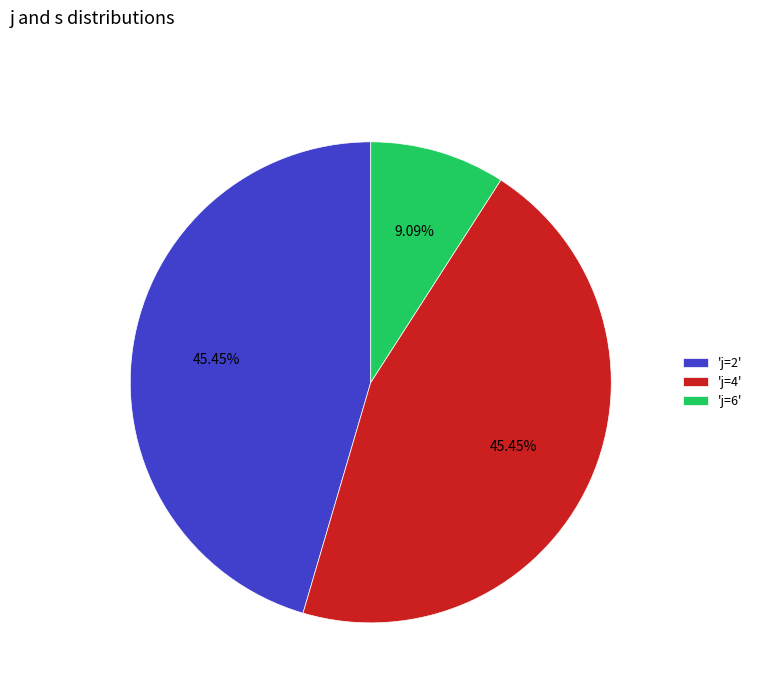

Does 'j=2' represent more than half of the total?

No